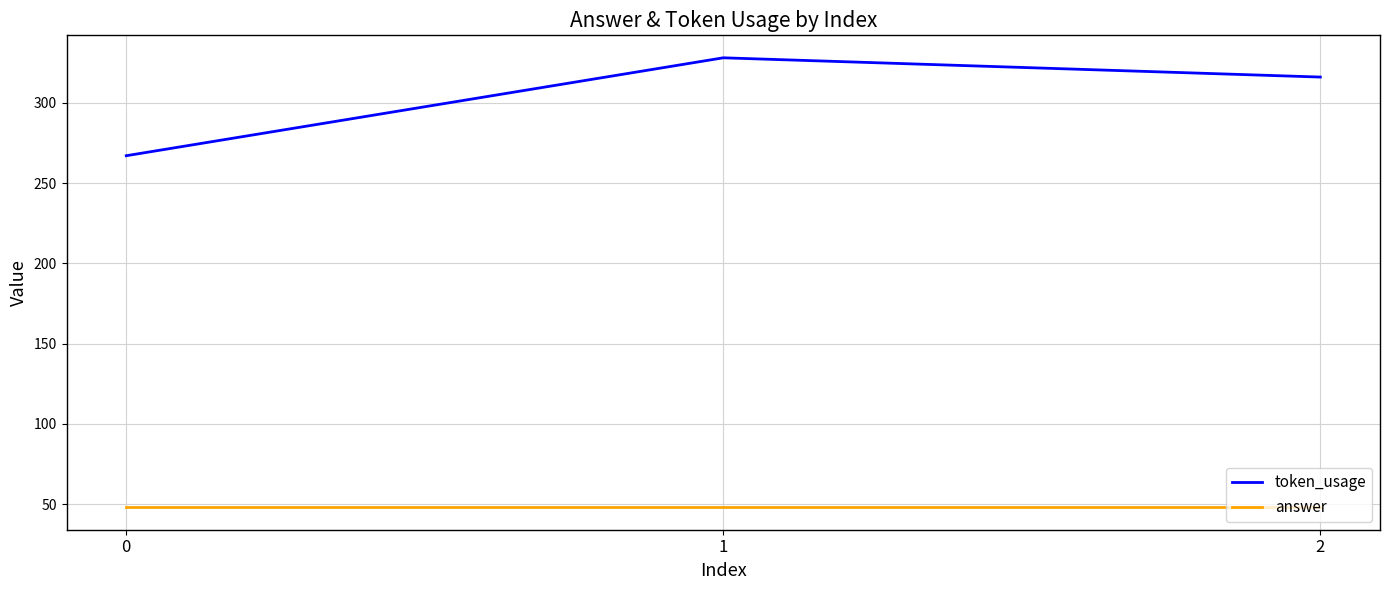

List the series in order of their overall mean, lowest first.

answer, token_usage